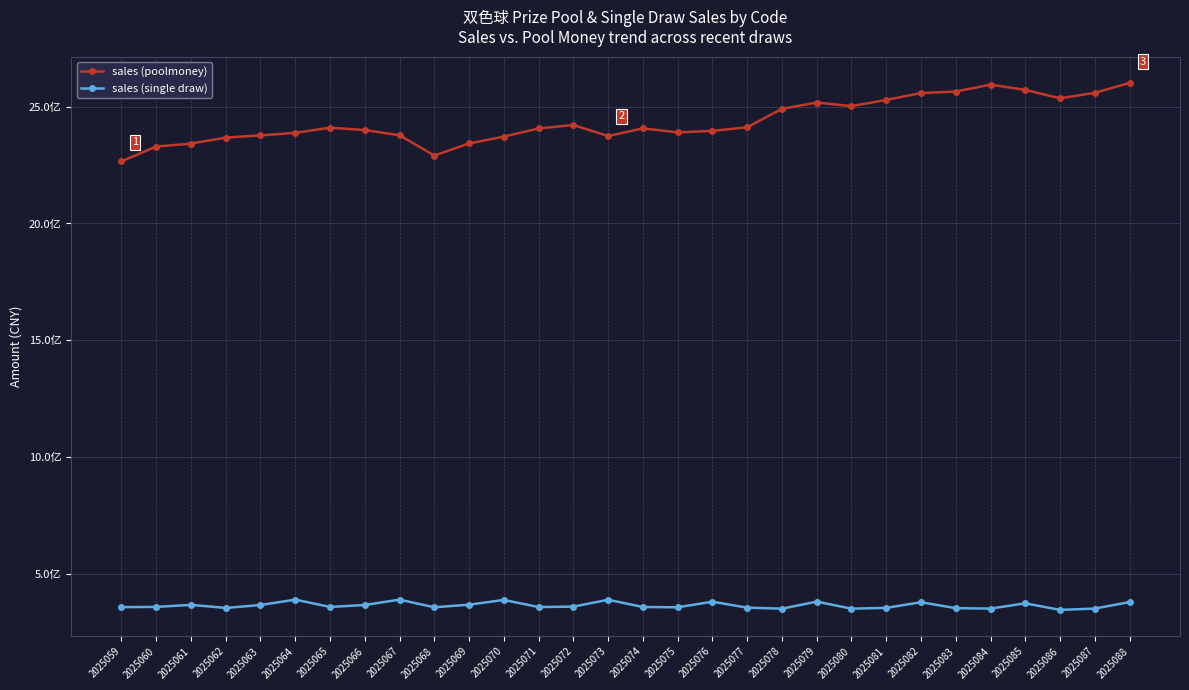

True or false: sales (poolmoney) and sales (single draw) cross at least once.

False